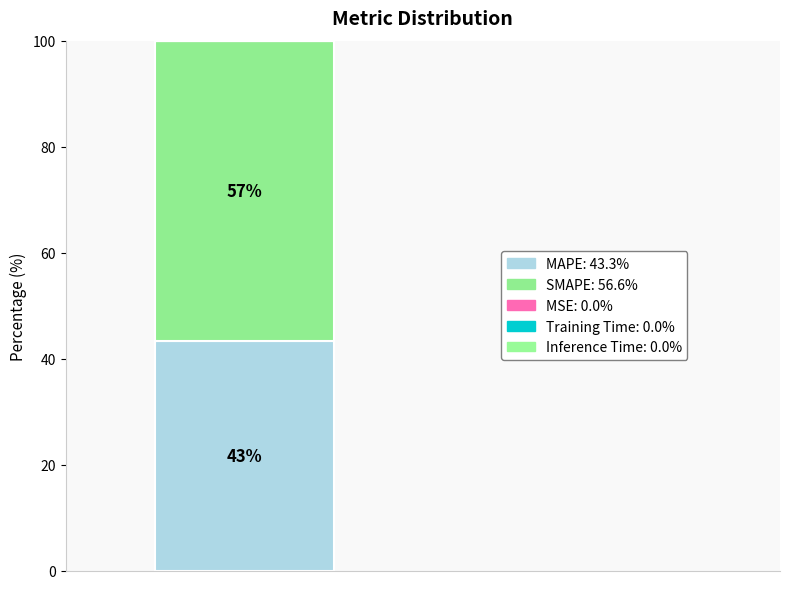

True or false: Inference Time accounts for 0% of the total.

True